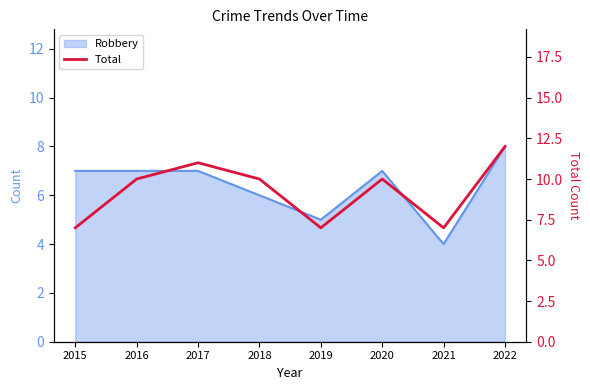

Between 2015 and 2020, which is larger?

2020